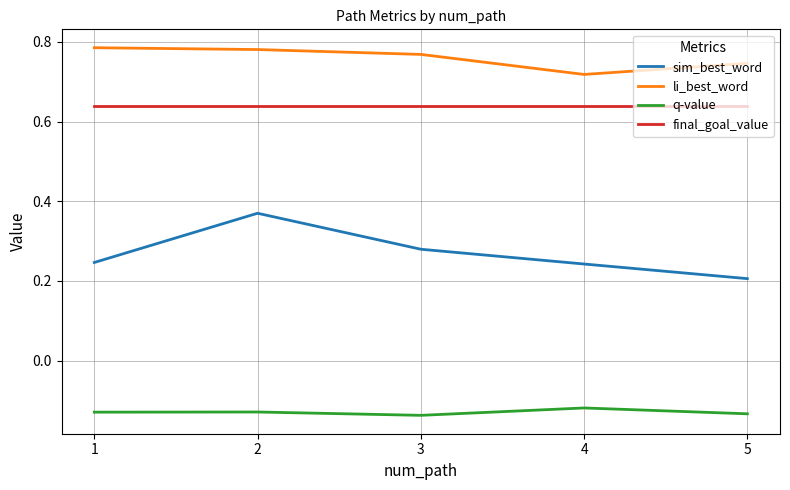

What are all the series names shown in the legend?

sim_best_word, li_best_word, q-value, final_goal_value